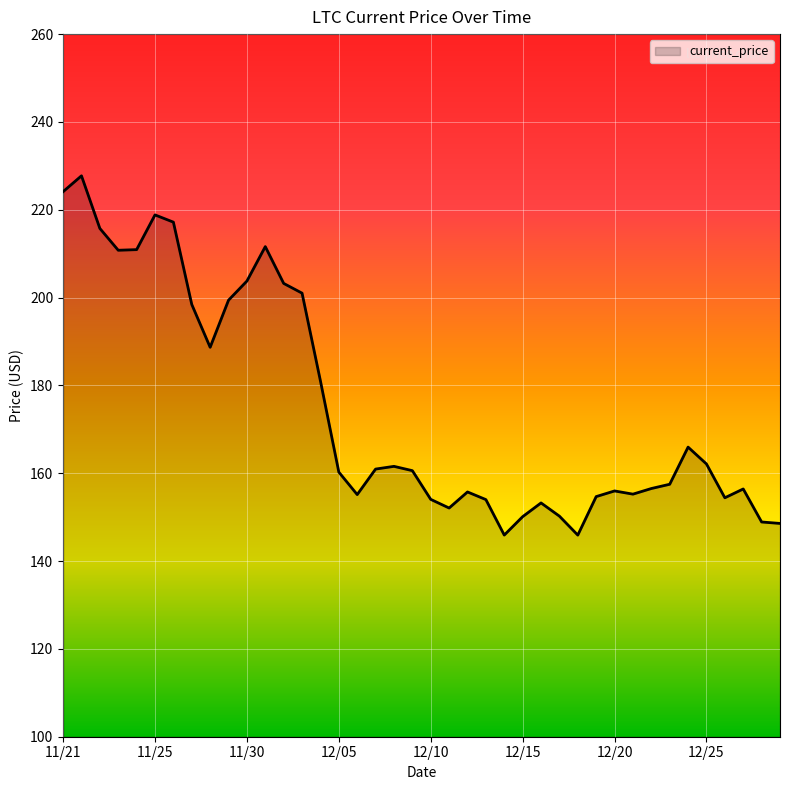

What is the difference between the maximum and minimum values?

81.8